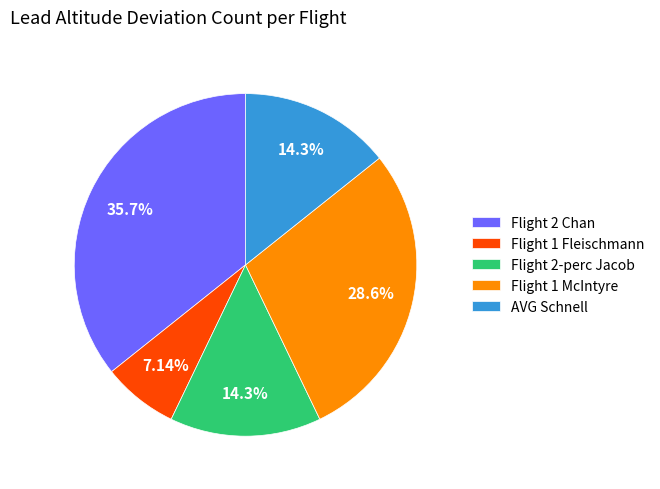

True or false: Flight 2-perc Jacob accounts for 14% of the total.

True